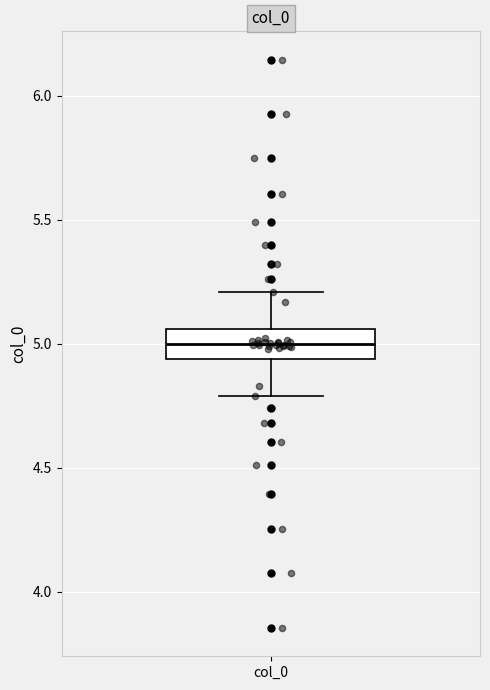

Read this box plot against the y-axis: the position of the median line, the range covered by the box, and the ends of both whiskers. The values are not printed on the chart, so give them approximately, as read against the axis.

median 5.00, box 4.95 to 5.05, whiskers 4.80 to 5.20